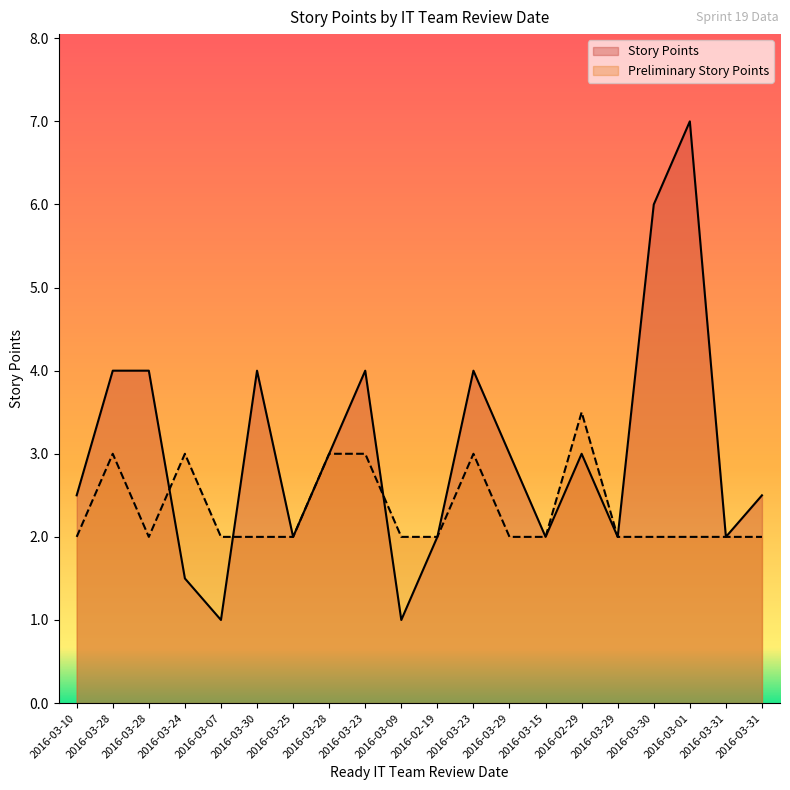

True or false: Preliminary Story Points has a value of 3.0 at 2016-03-28.

True